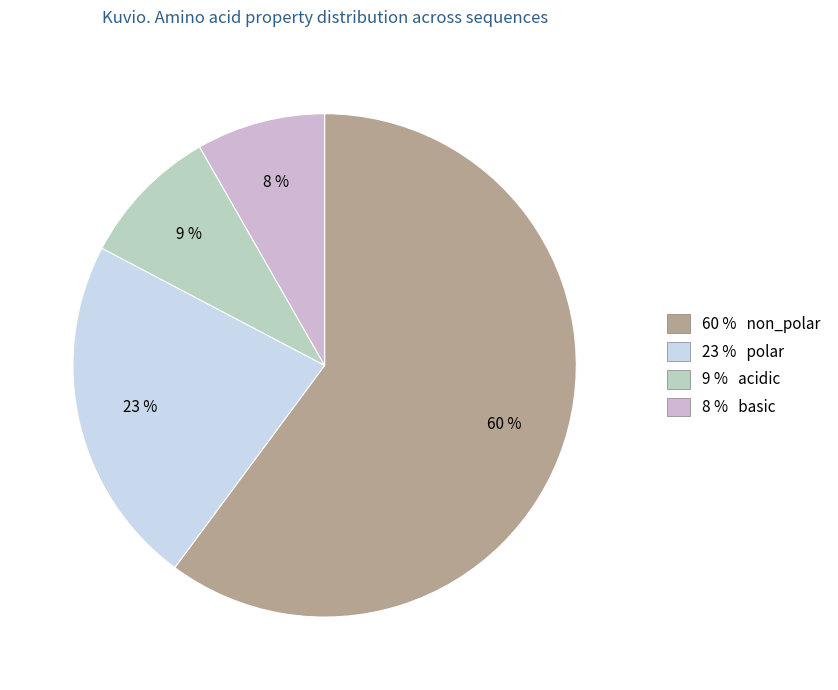

Is there a majority slice in this chart?

Yes